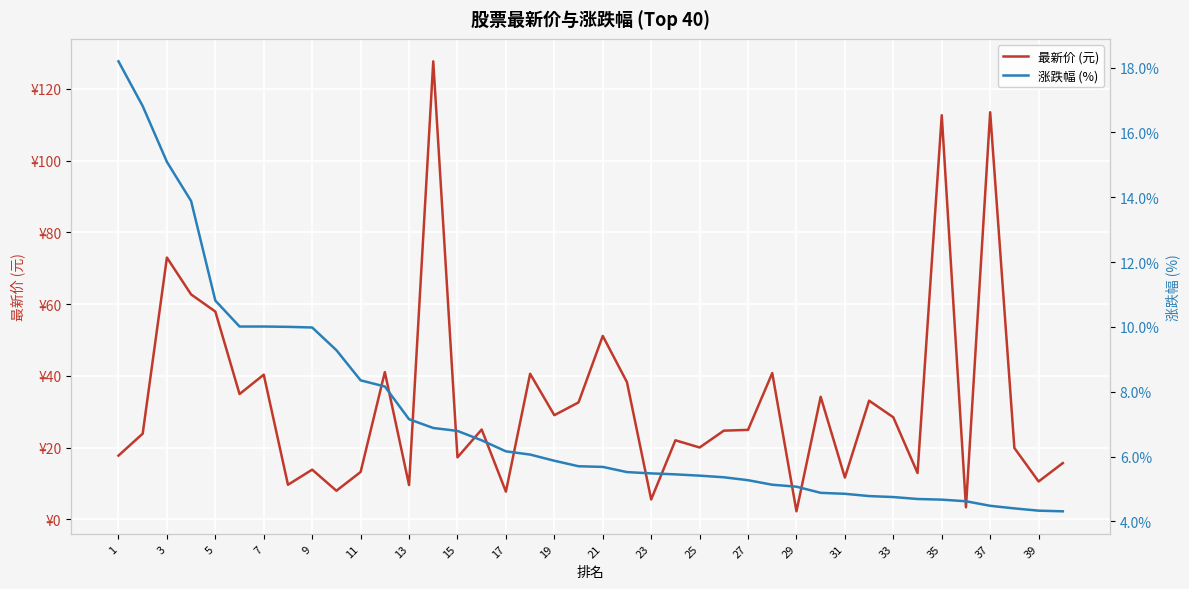

Reading right to left, what are all the values shown in this chart?

最新价 (元): 15.7	10.6	19.9	113.5	3.4	112.6	12.9	28.5	33.1	11.7	34.2	2.3	40.8	25.0	24.8	20.1	22.1	5.6	38.3	51.1	32.6	29.1	40.6	7.8	25.1	17.3	127.7	9.6	41.1	13.2	8.0	13.9	9.7	40.4	35.0	57.9	62.7	73.0	23.9	17.8
涨跌幅 (%): 4.3	4.3	4.4	4.5	4.6	4.7	4.7	4.8	4.8	4.8	4.9	5.1	5.1	5.3	5.4	5.4	5.5	5.5	5.5	5.7	5.7	5.9	6.1	6.2	6.5	6.8	6.9	7.2	8.2	8.3	9.3	10.0	10.0	10.0	10.0	10.8	13.9	15.1	16.8	18.2